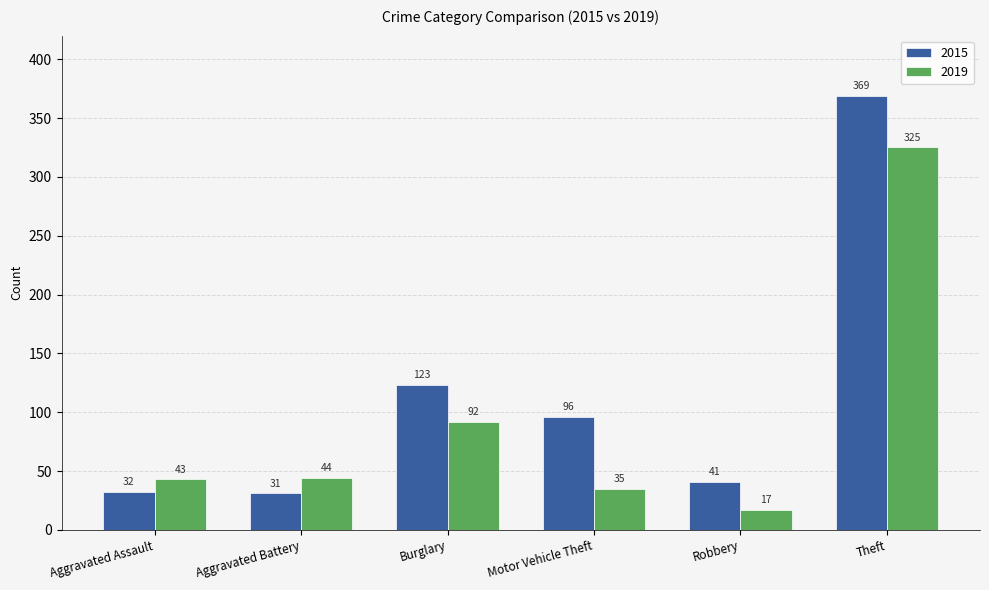

How many data points in 2019 are less than 44?

3